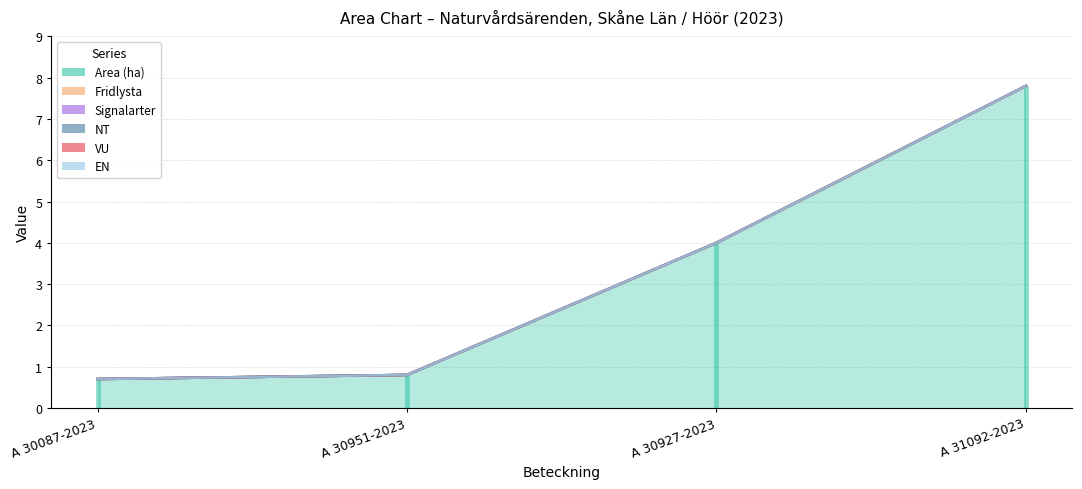

Rank the series by their maximum value, from highest to lowest.

Area (ha), Fridlysta, Signalarter, NT, VU, EN